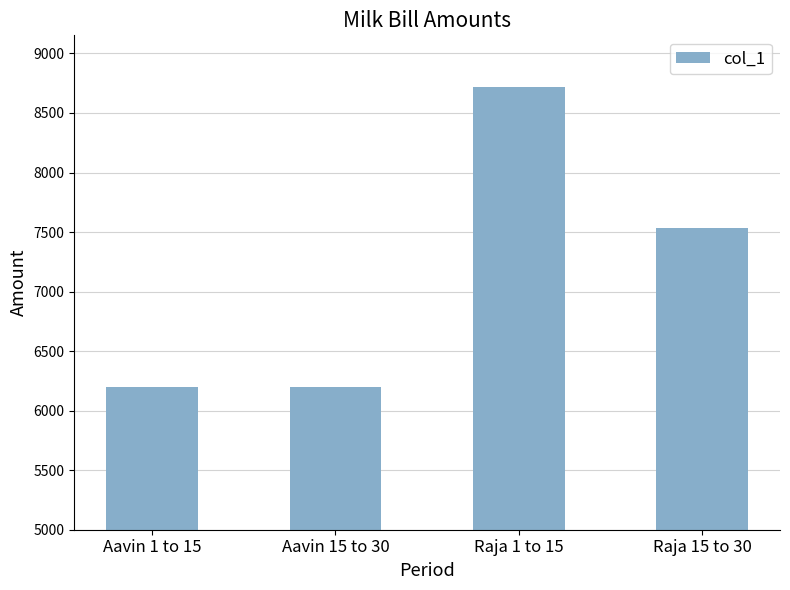

What is the difference between the maximum and minimum values?

2517.9